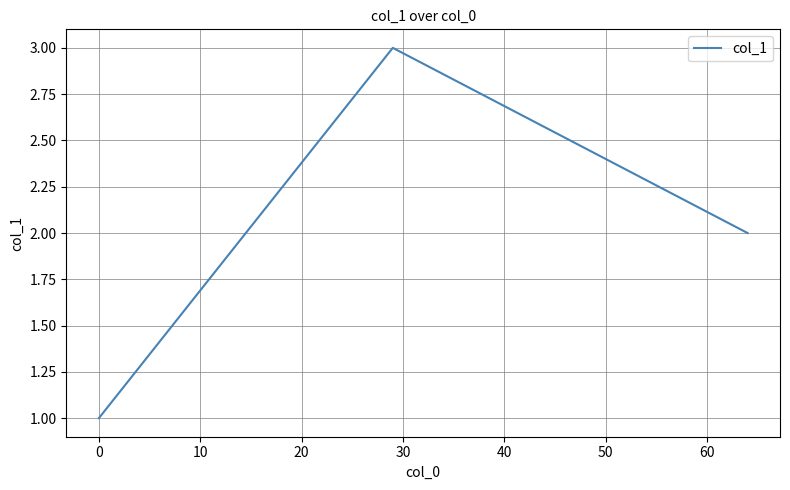

What is the sum of all values?

6